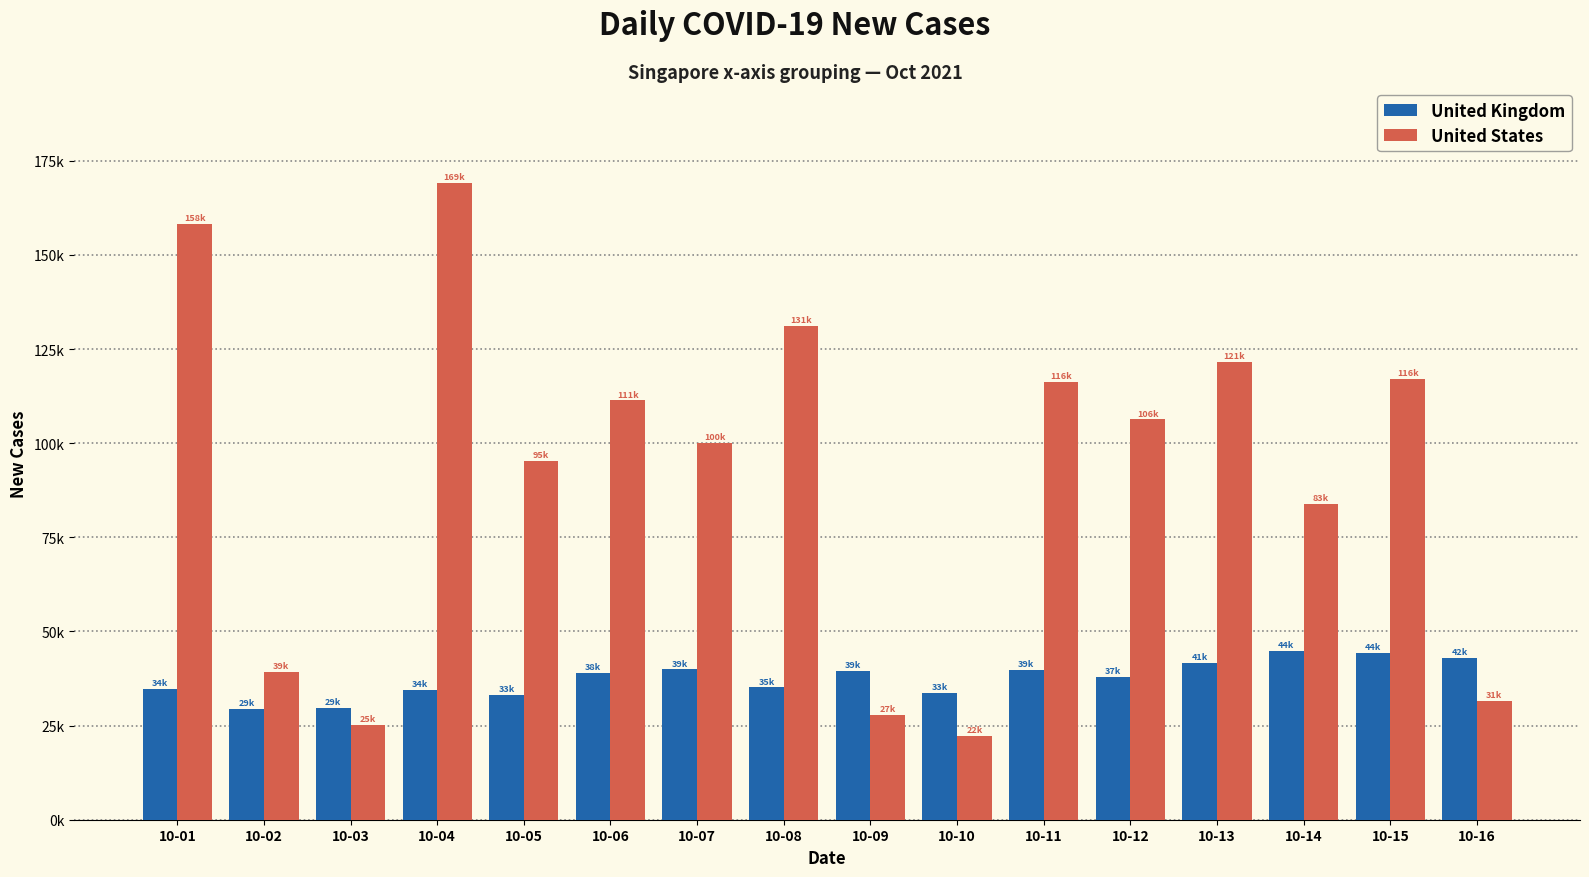

What are all the series names shown in the legend?

United Kingdom, United States